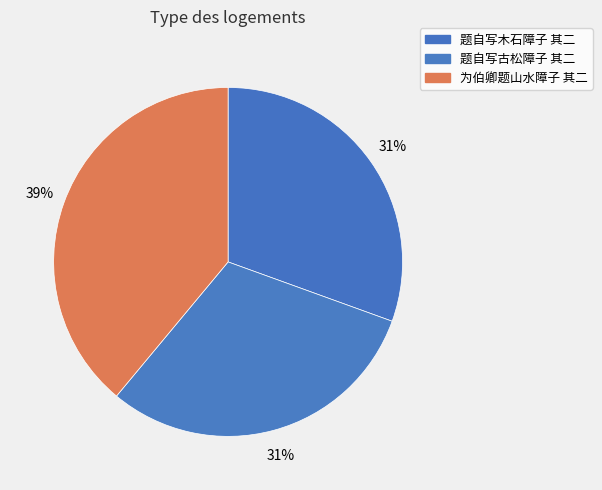

Count the number of slices in the pie.

3